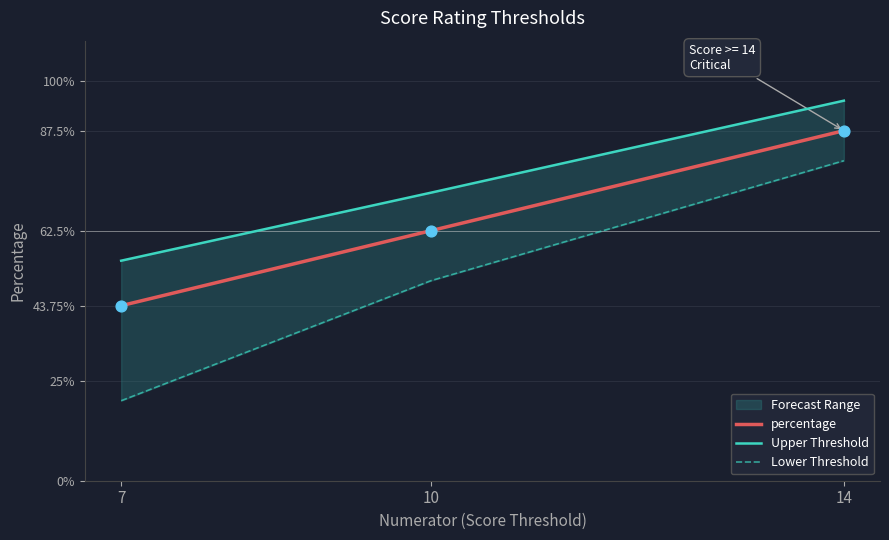

Which series reaches the minimum Y coordinate?

Lower Threshold